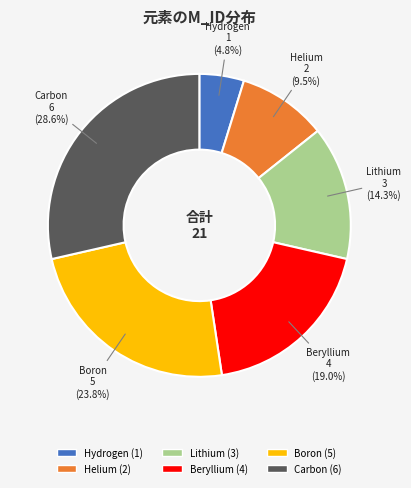

Do Hydrogen and Carbon together represent more than half of the pie?

No